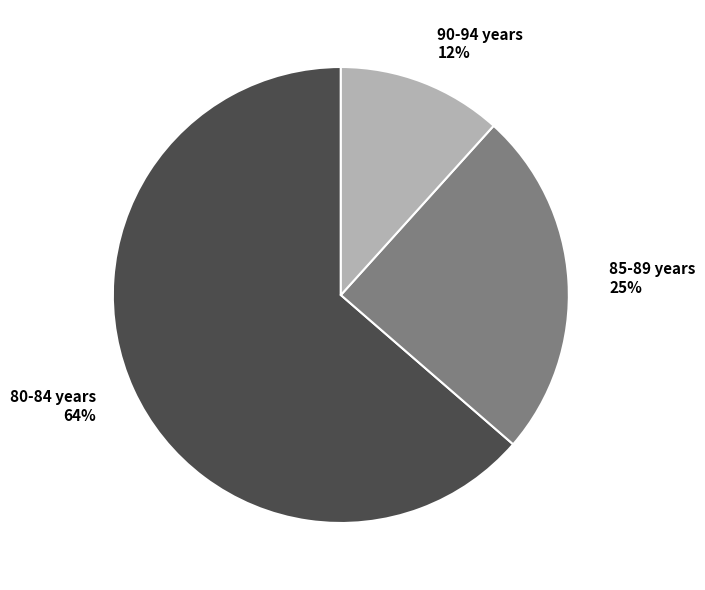

Is 85-89 years the majority of the pie?

No